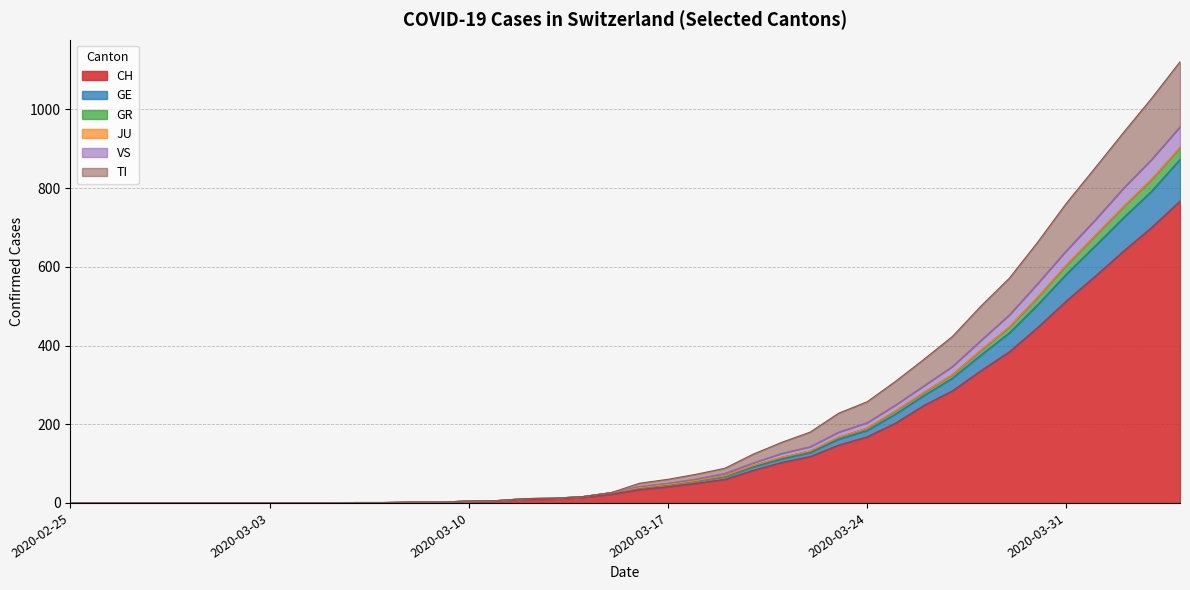

True or false: GR has a value of 171 at 2020-03-21.

False